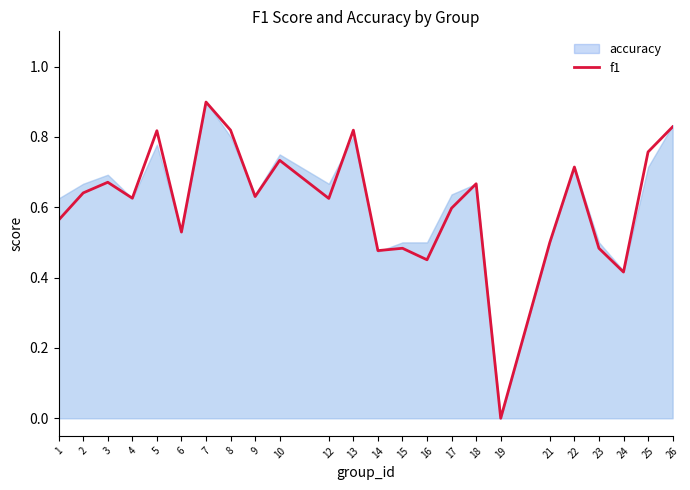

What is the greatest value displayed?

0.9